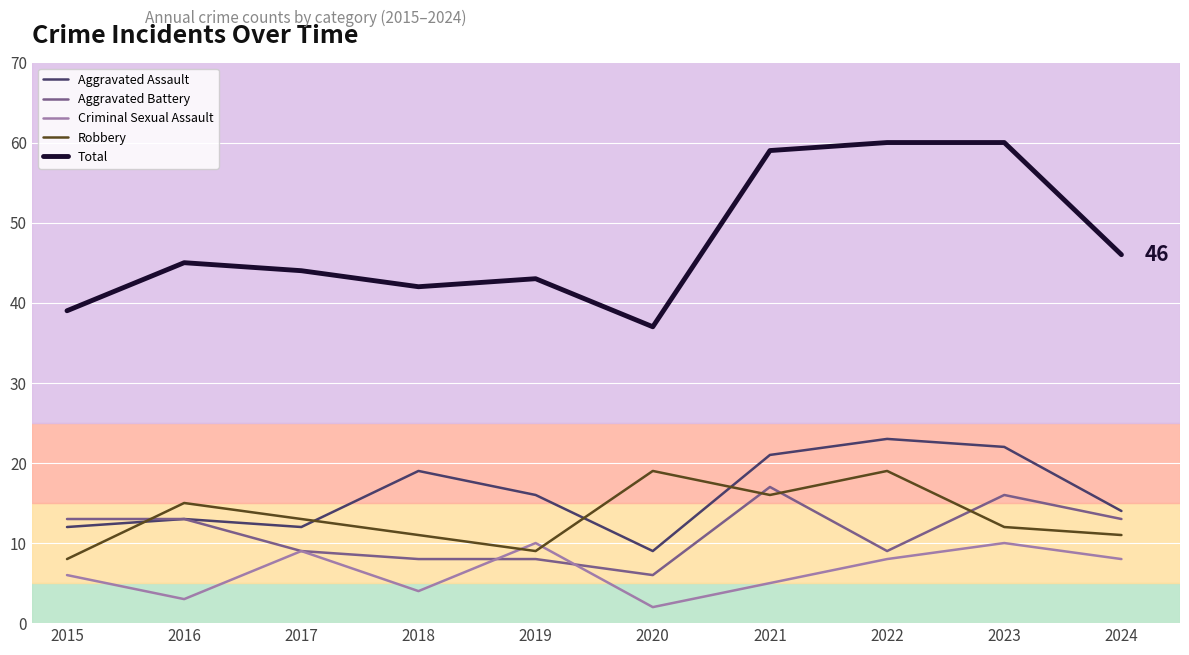

True or false: Total and Robbery intersect in this chart.

False